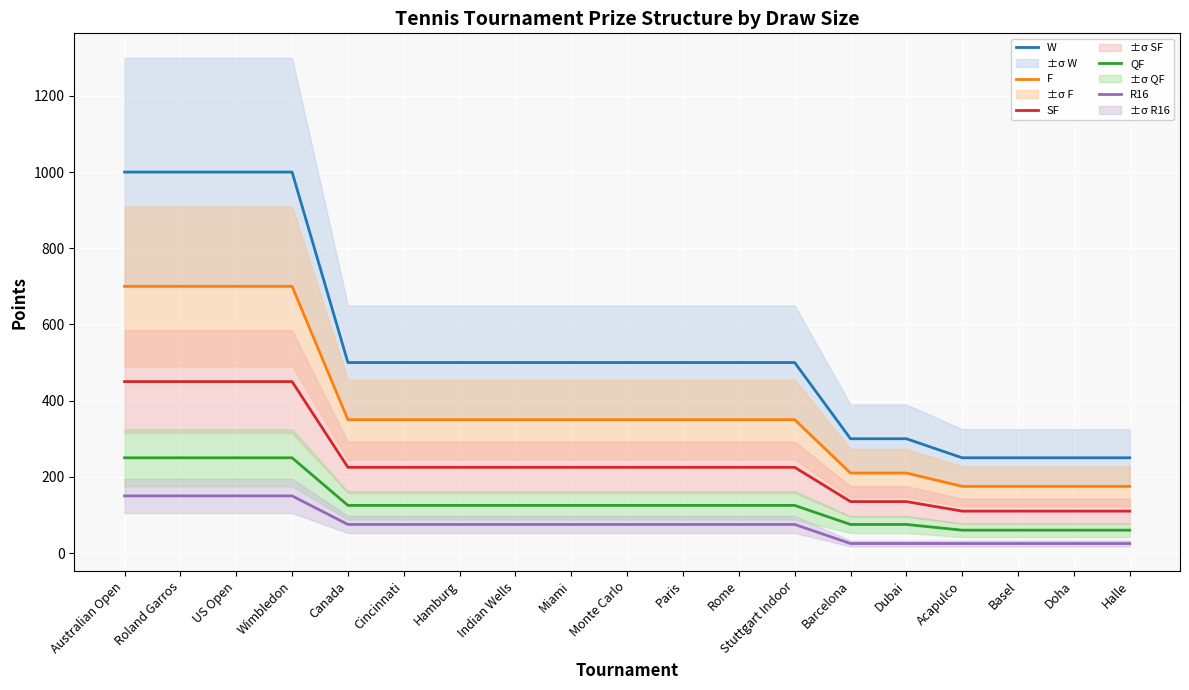

At Miami, list the series in order from largest to smallest.

W, F, SF, QF, R16